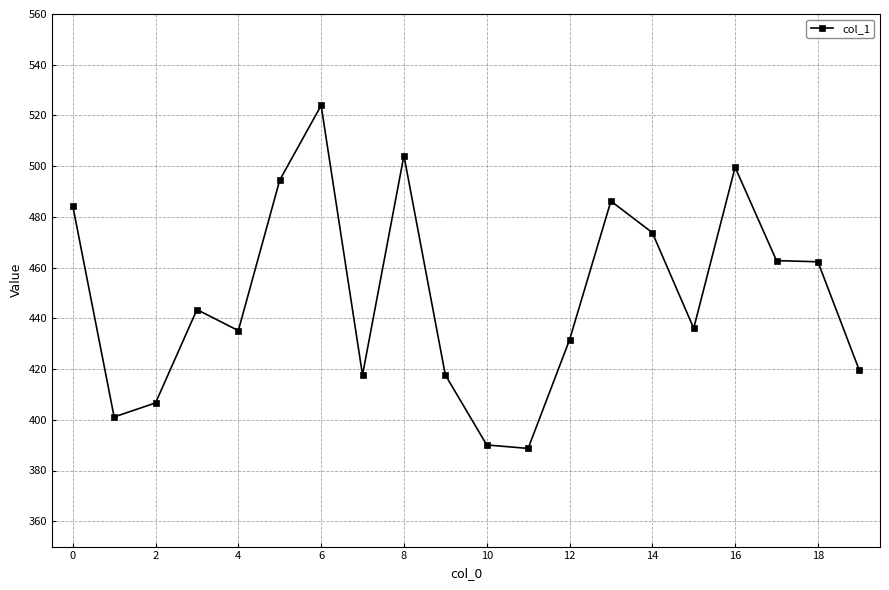

What is the value of the 14th point from the left?

486.2